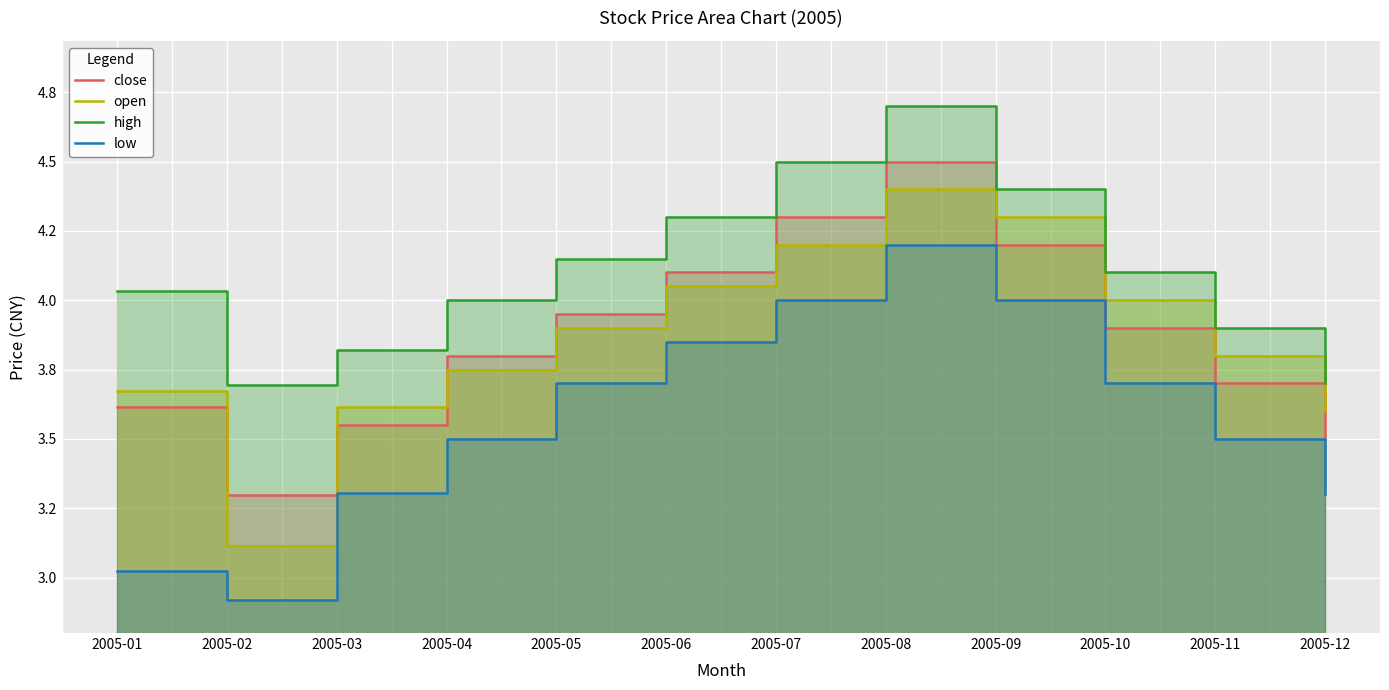

What is the difference between the highest and lowest values at 2005-08?

0.5